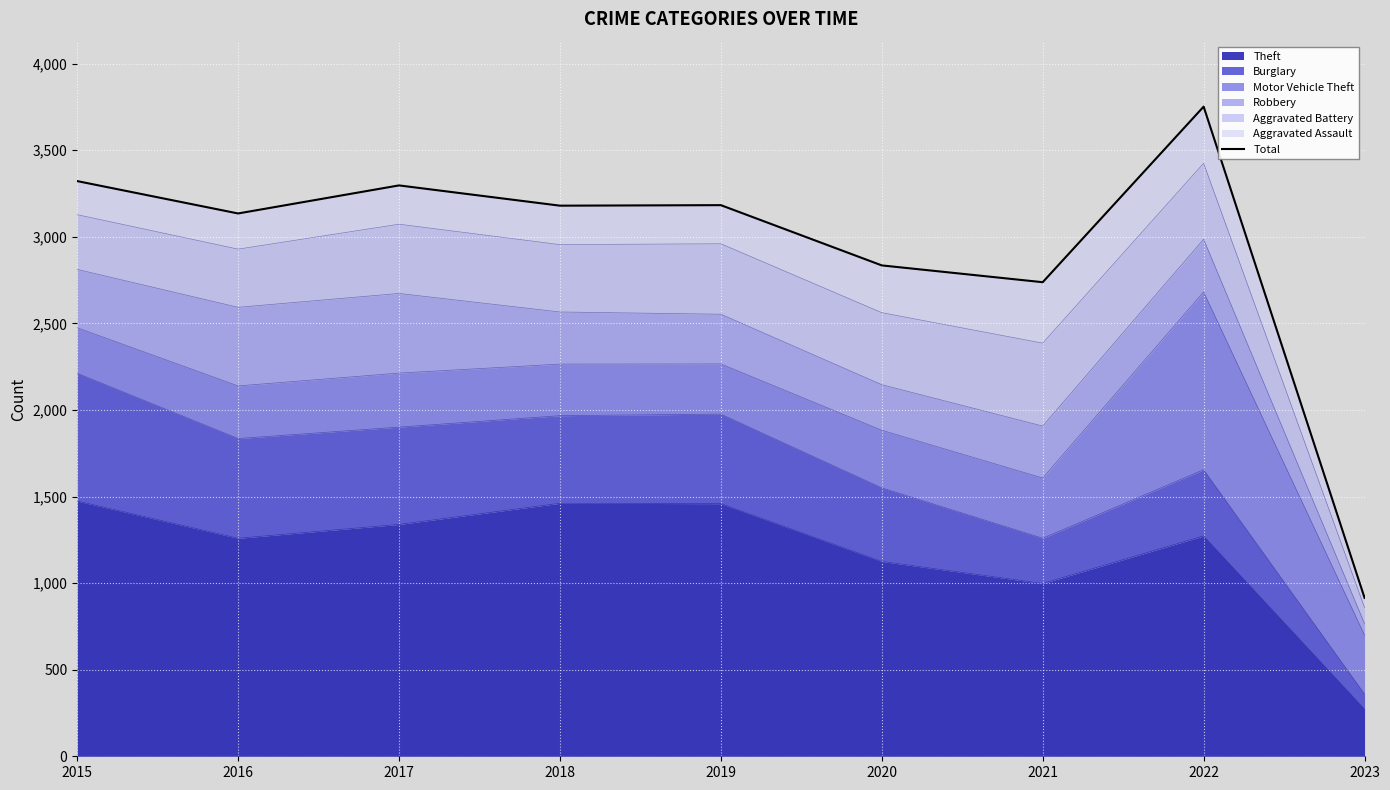

Count the number of categories in the chart.

9